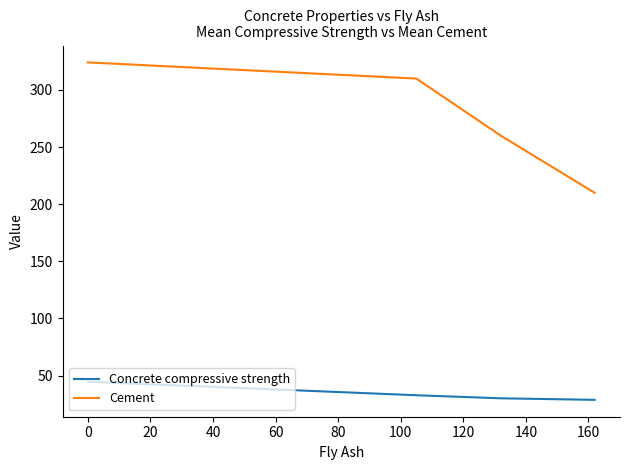

Rank the series by their average value, from highest to lowest.

Cement, Concrete compressive strength